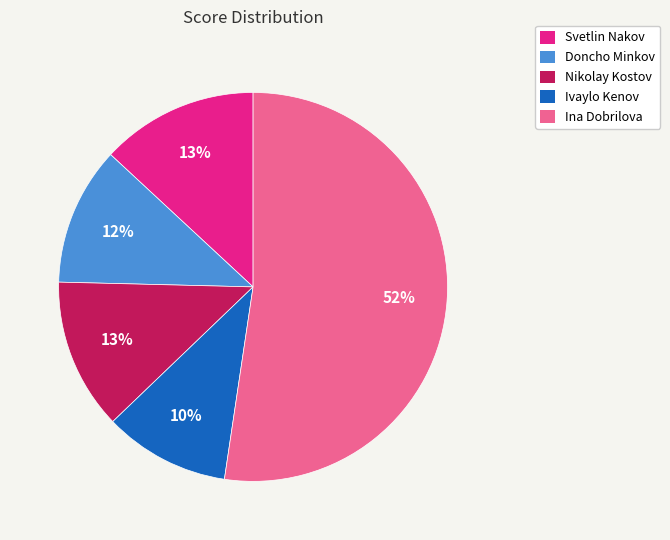

Does Ina Dobrilova represent more than half of the total?

Yes